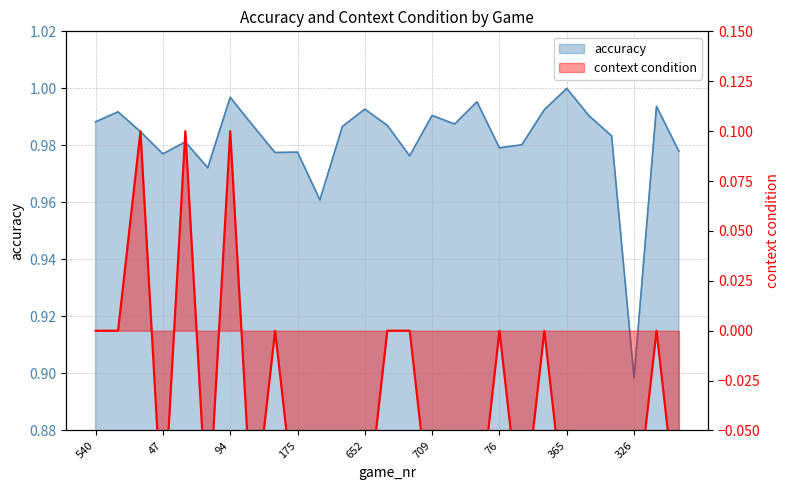

In context condition, how many points are higher than both neighbors (excluding endpoints)?

7